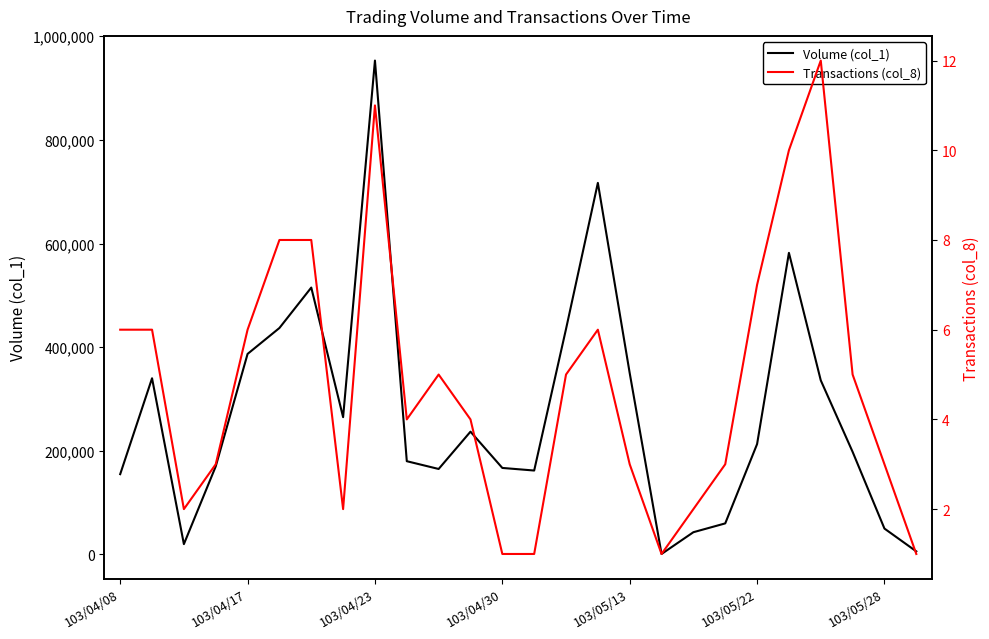

Is this an area chart (filled region under the line)?

No